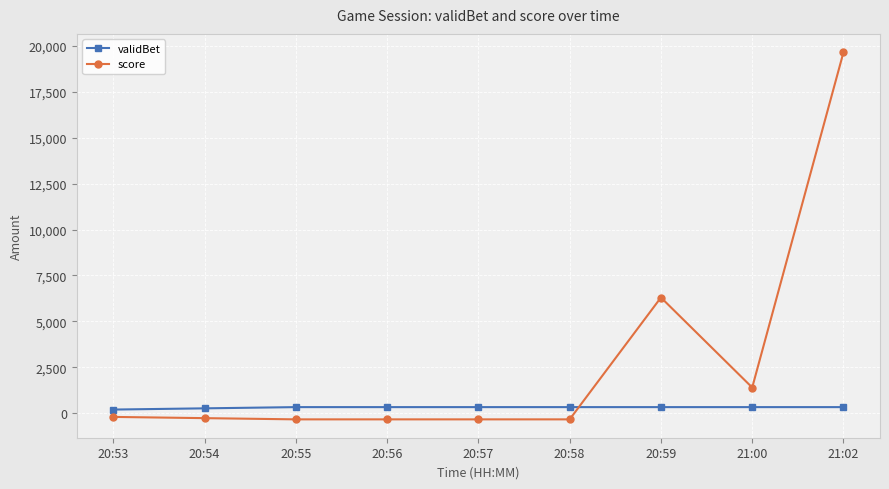

Between 20:58 and 20:59, which series saw the biggest shift?

score